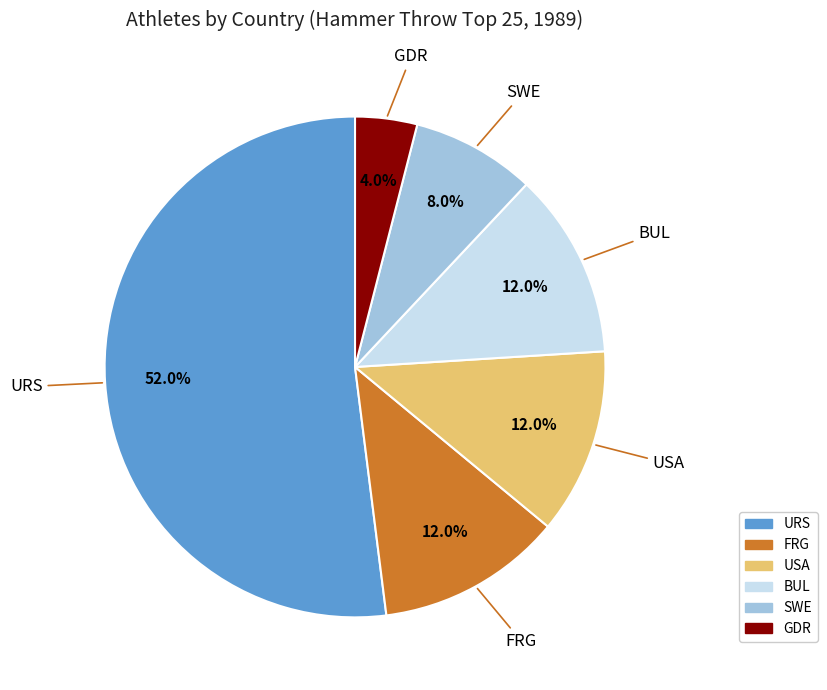

Which slice is the largest?

URS